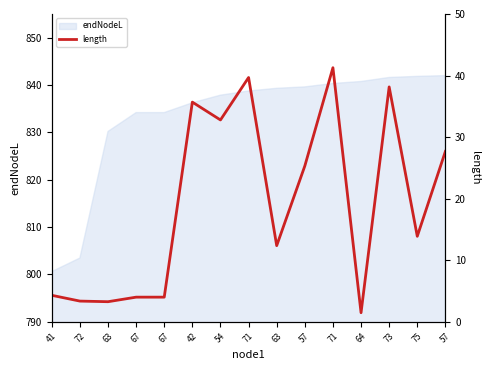

Rank the categories by value from highest to lowest.

71, 71, 73, 42, 54, 57, 57, 75, 63, 41, 67, 67, 72, 63, 64